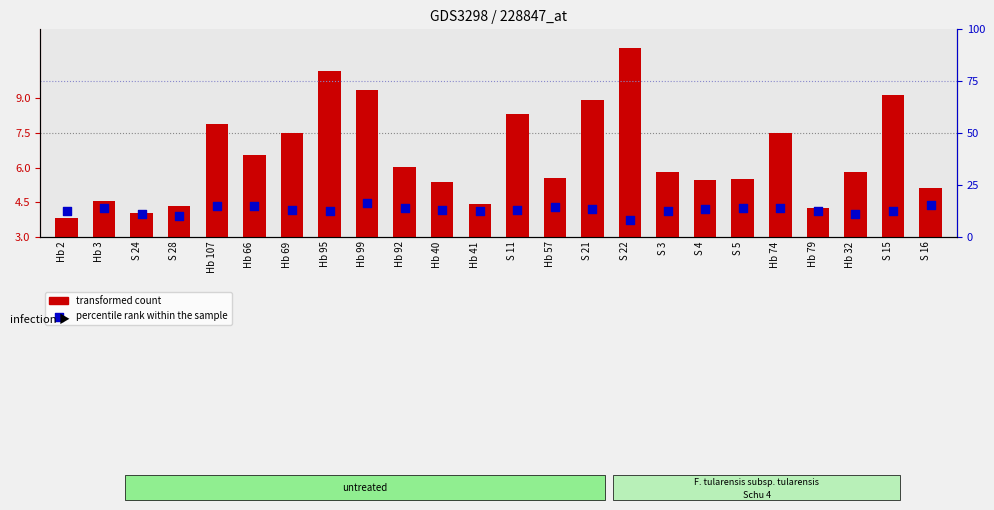

What are all the series names shown in the legend?

transformed count, percentile rank within the sample